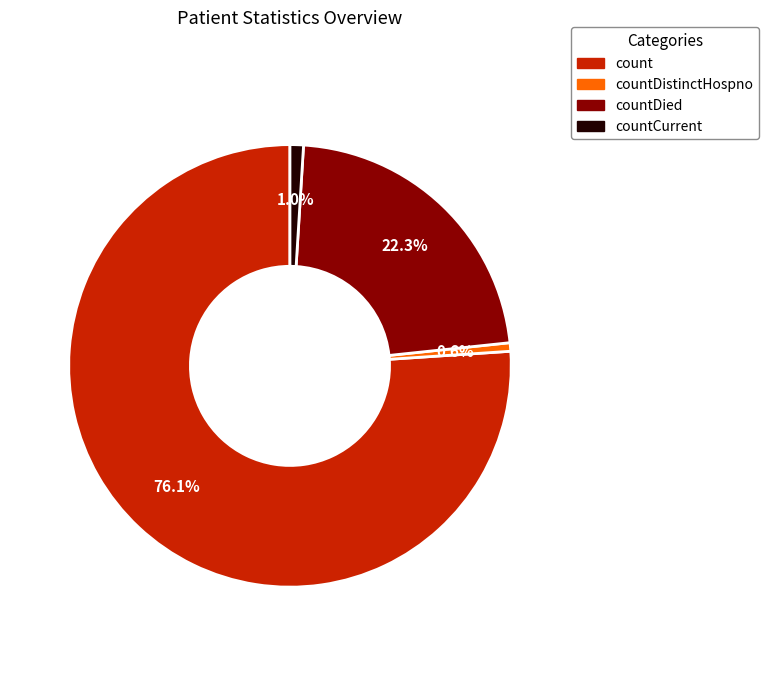

Count the number of slices in the pie.

4